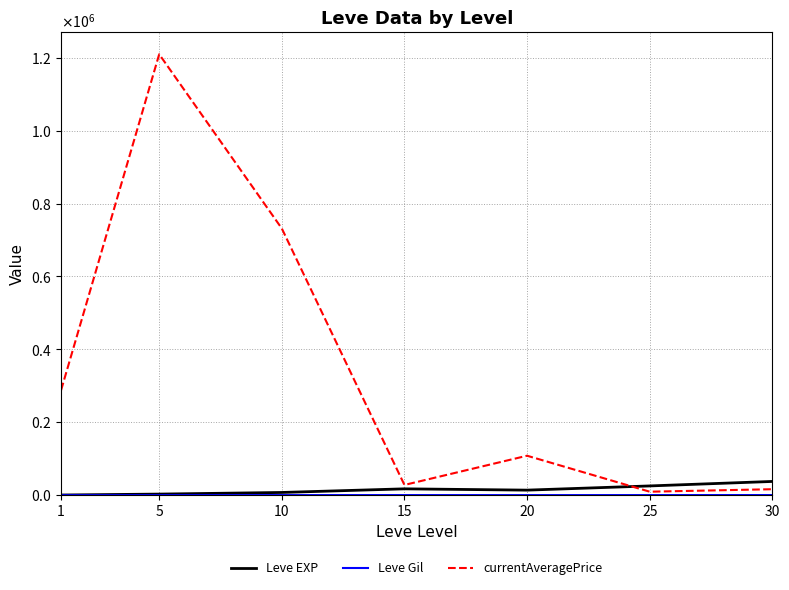

True or false: Leve EXP and currentAveragePrice intersect in this chart.

True